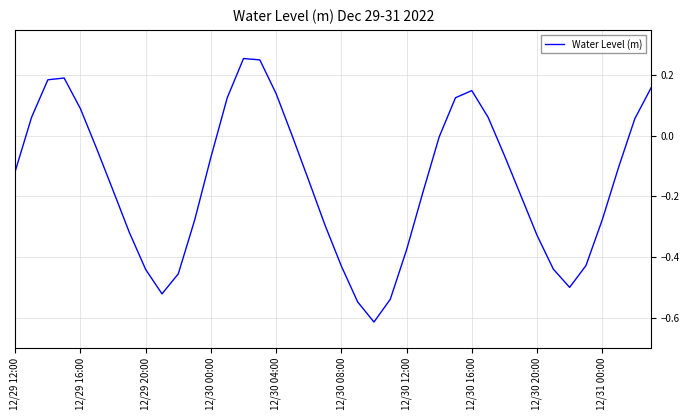

How many interior local valleys (lower than both neighbors) does the data have?

3